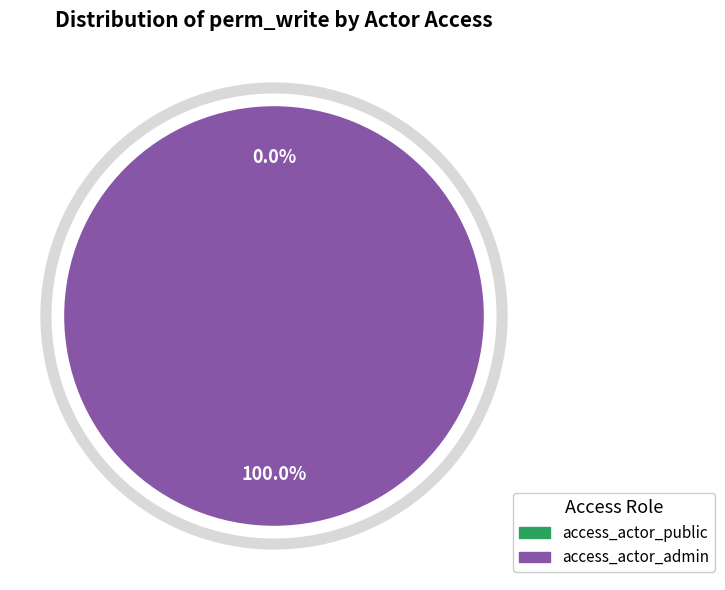

Do access_actor_admin and access_actor_public together represent more than half of the pie?

Yes